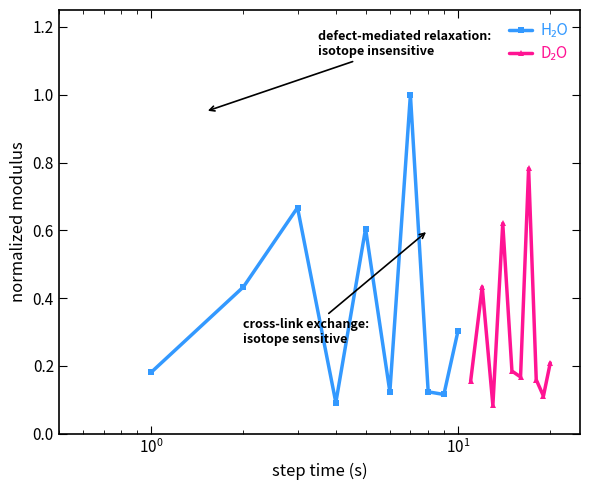

List the series in order of their overall mean, highest first.

H₂O, D₂O